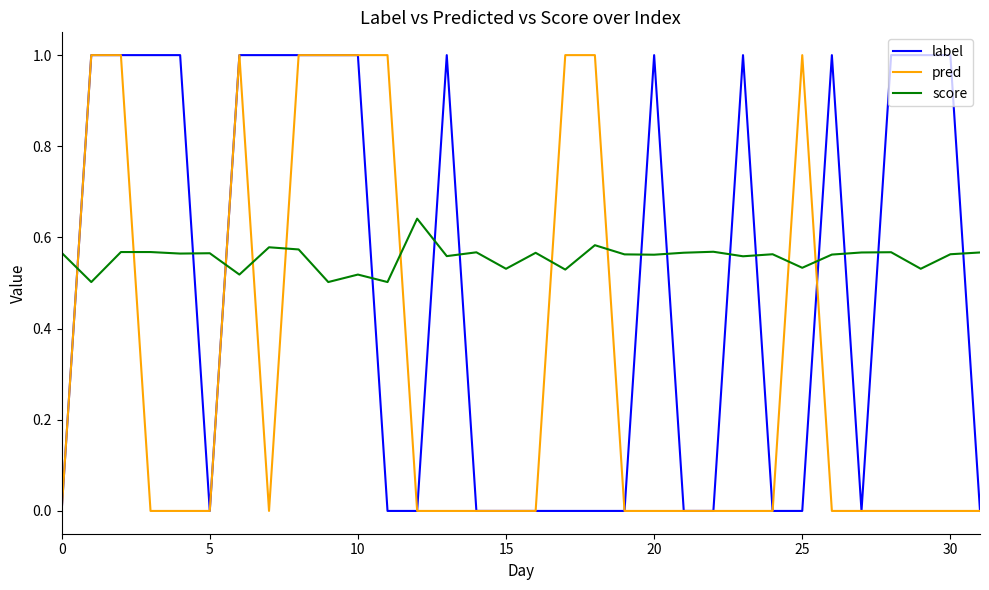

Rank the series by their average value, from highest to lowest.

score, label, pred